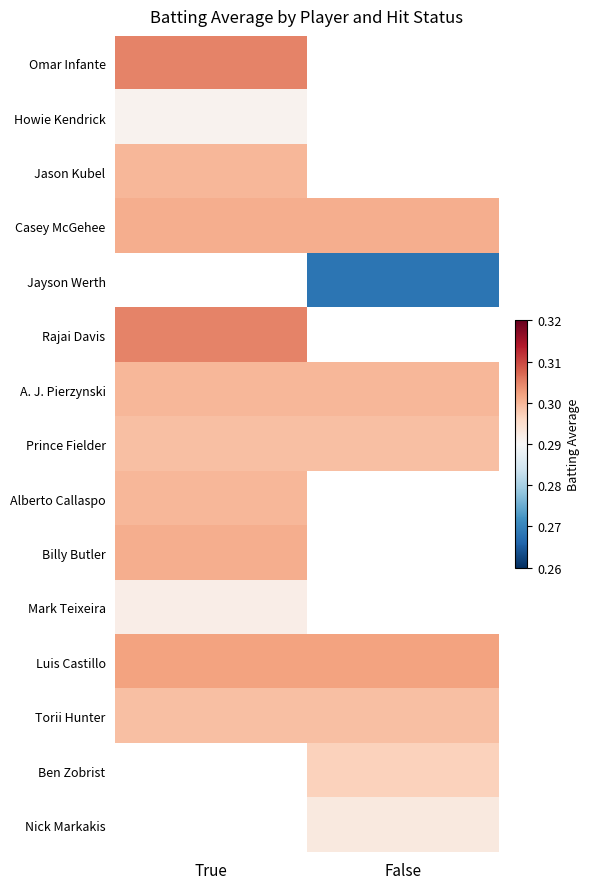

Count the number of categories in the chart.

2